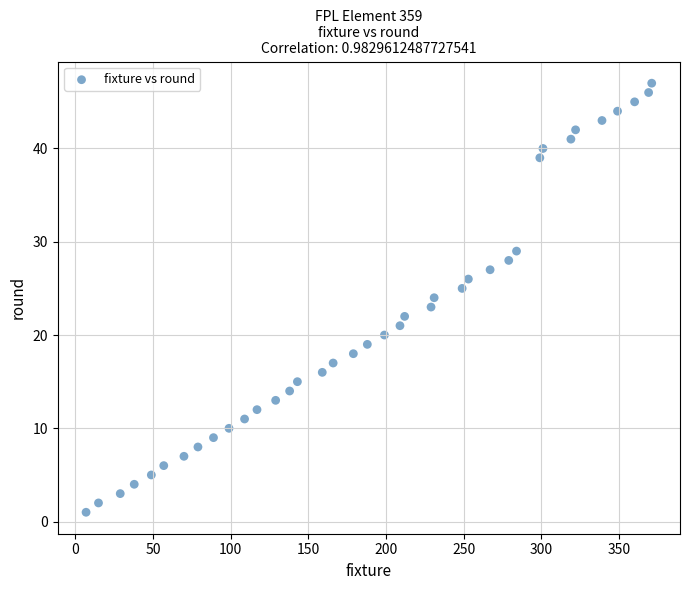

What is the range of X values (max minus min)?

364